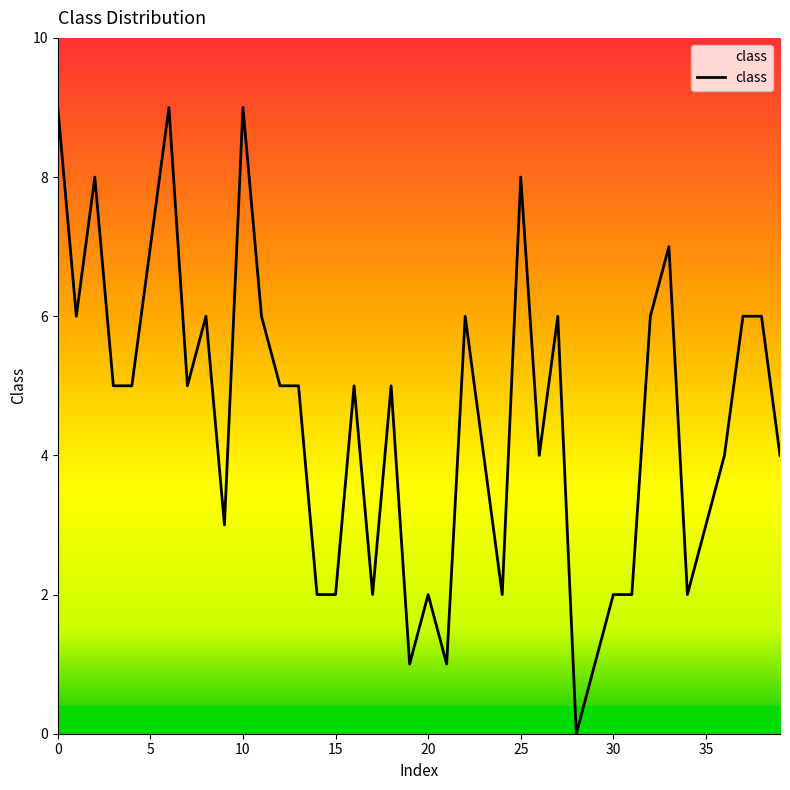

How many positive values are there?

39